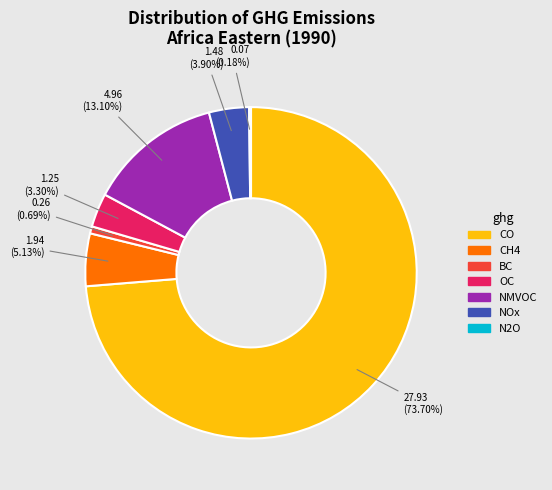

Does any single category account for the majority?

Yes